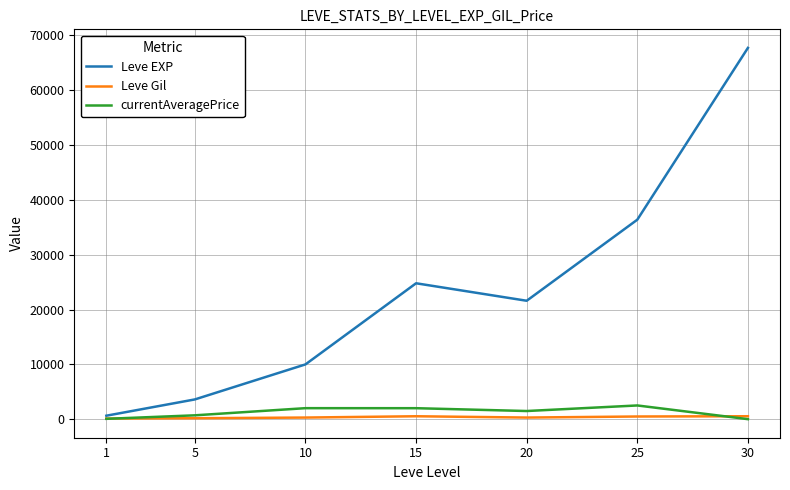

List the series in order of their peak value, highest first.

Leve EXP, currentAveragePrice, Leve Gil